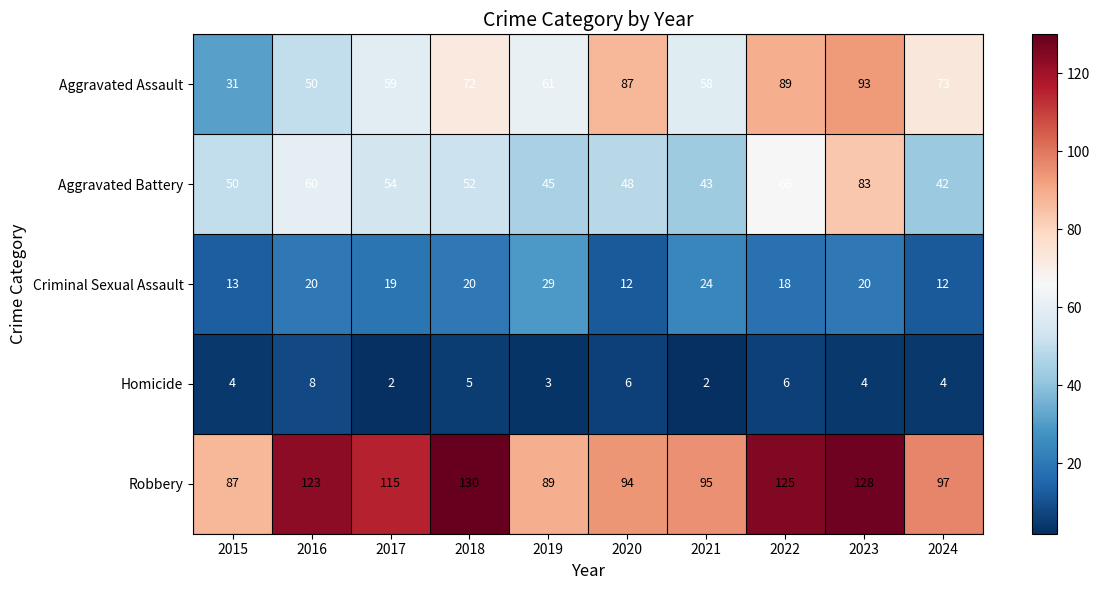

What is the difference between the maximum and minimum values in the Aggravated Assault series?

62